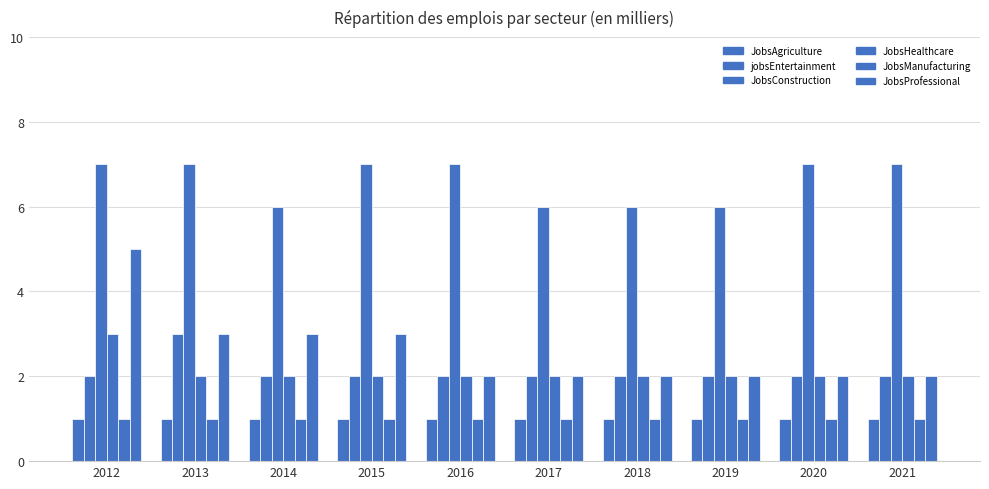

How many JobsConstruction values are between 6 and 7?

10